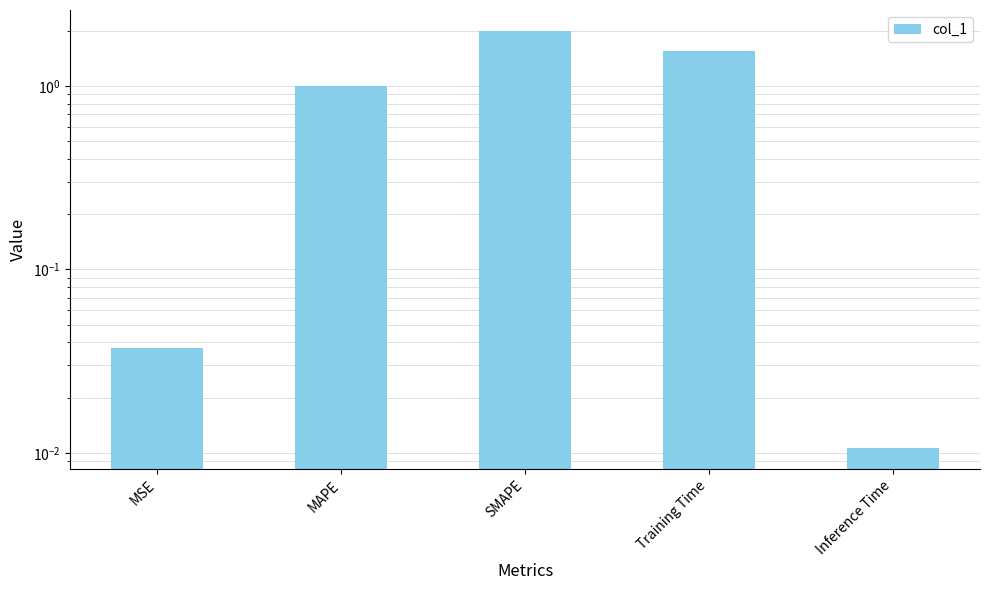

The value at MAPE is 1.0. True or false?

True